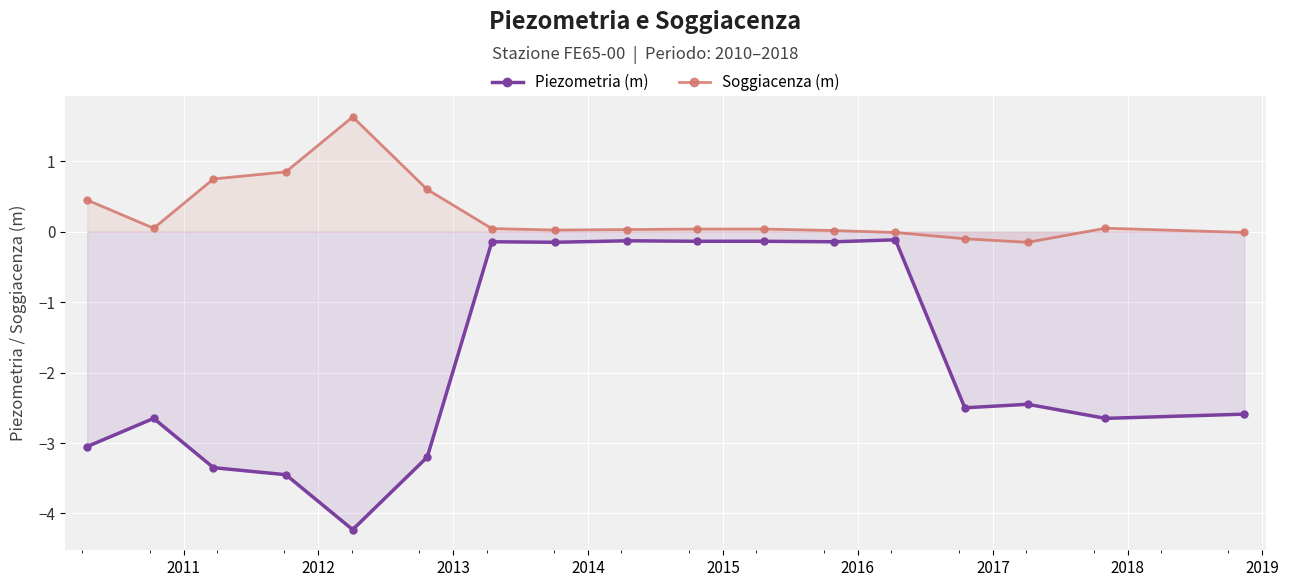

What is the minimum value shown in the chart?

-4.2